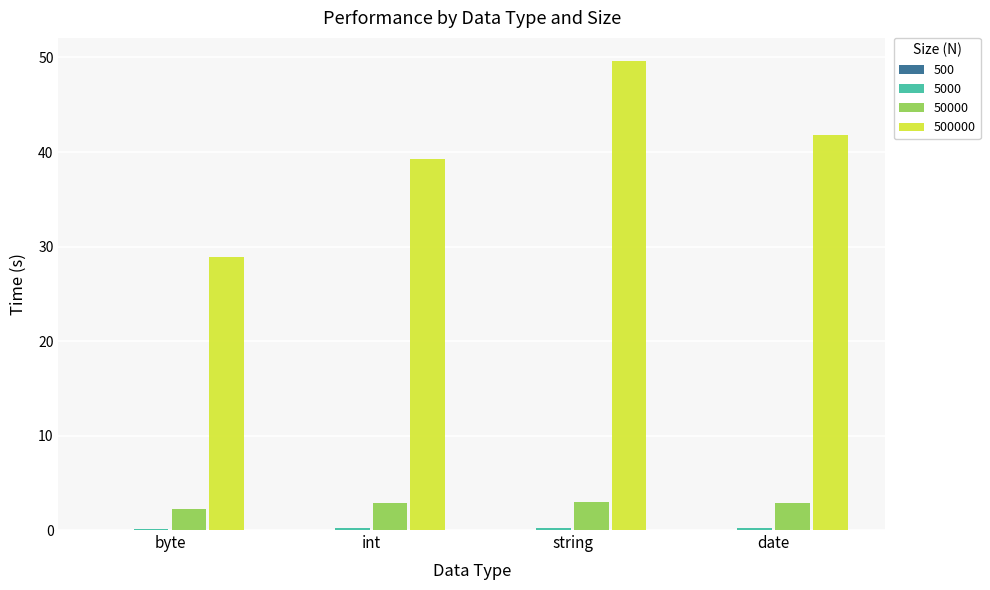

Which category has the highest value across all series?

string